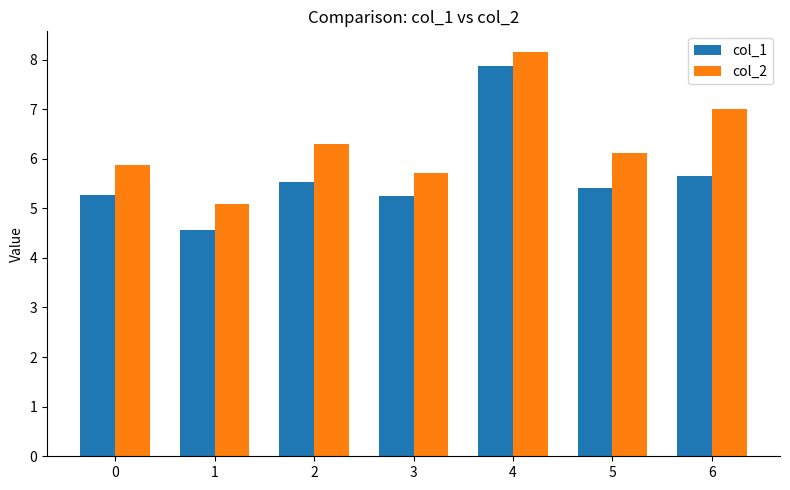

Reading left to right, extract all data points from this chart.

col_1: 0=5.3	1=4.6	2=5.5	3=5.3	4=7.9	5=5.4	6=5.6
col_2: 0=5.9	1=5.1	2=6.3	3=5.7	4=8.2	5=6.1	6=7.0